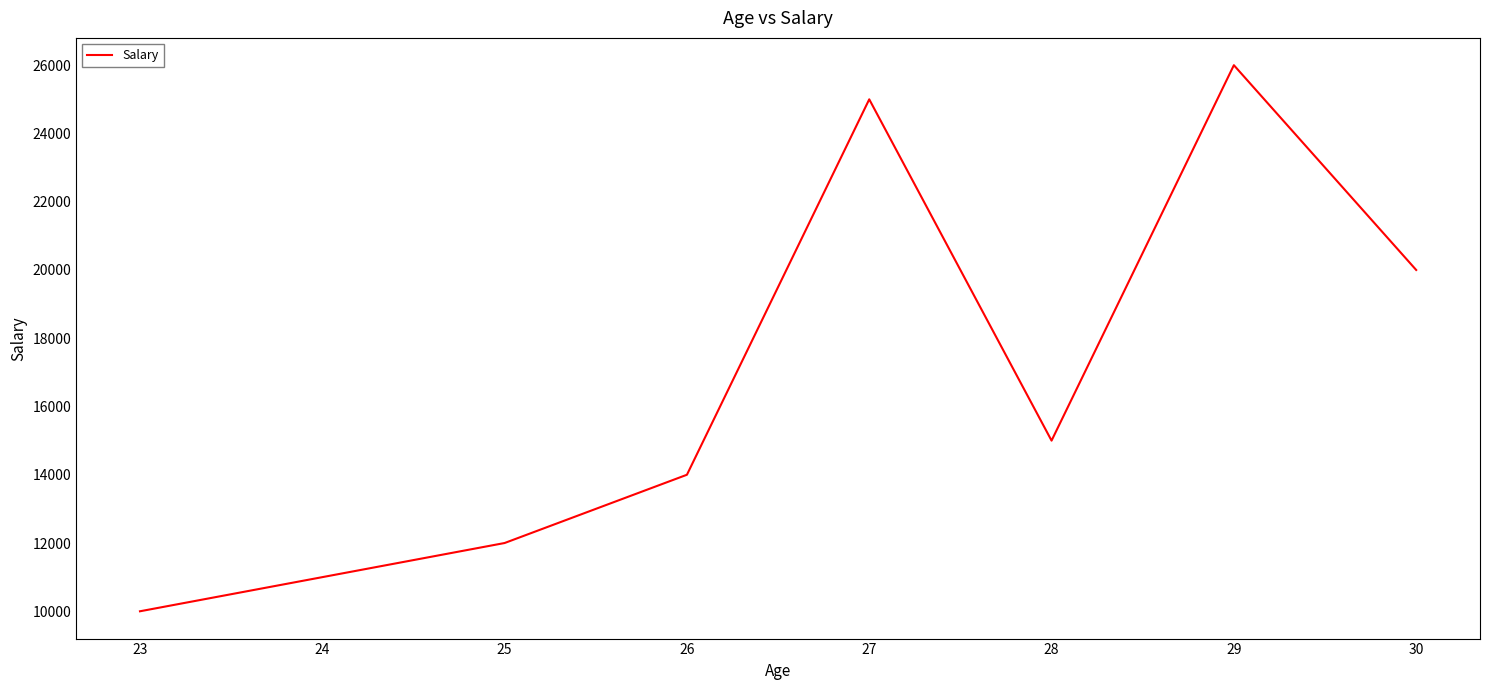

What is the greatest value displayed?

26000